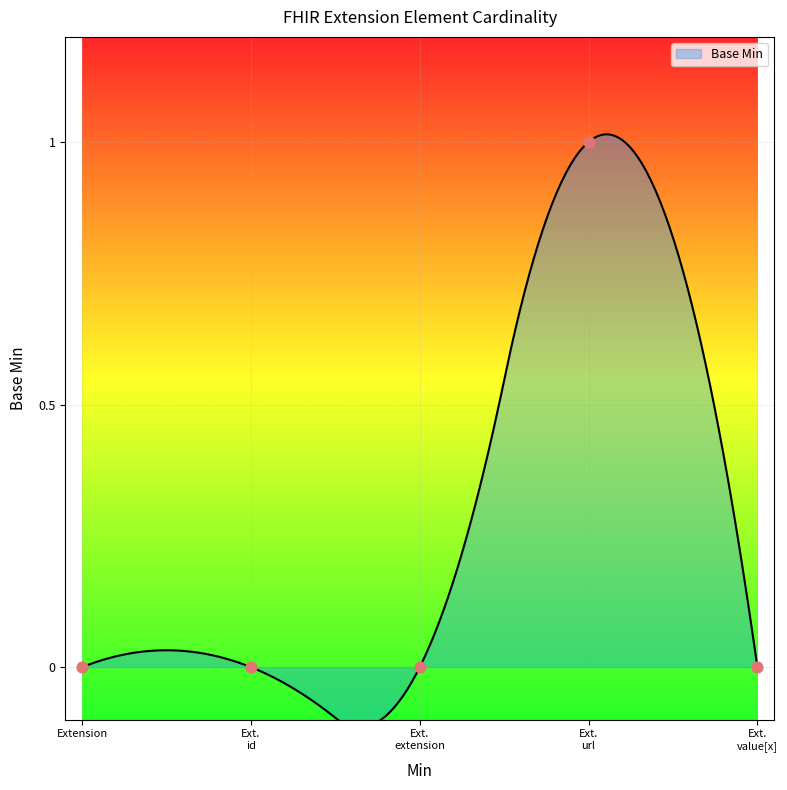

Between Ext. url and Ext. extension, which is larger?

Ext. url